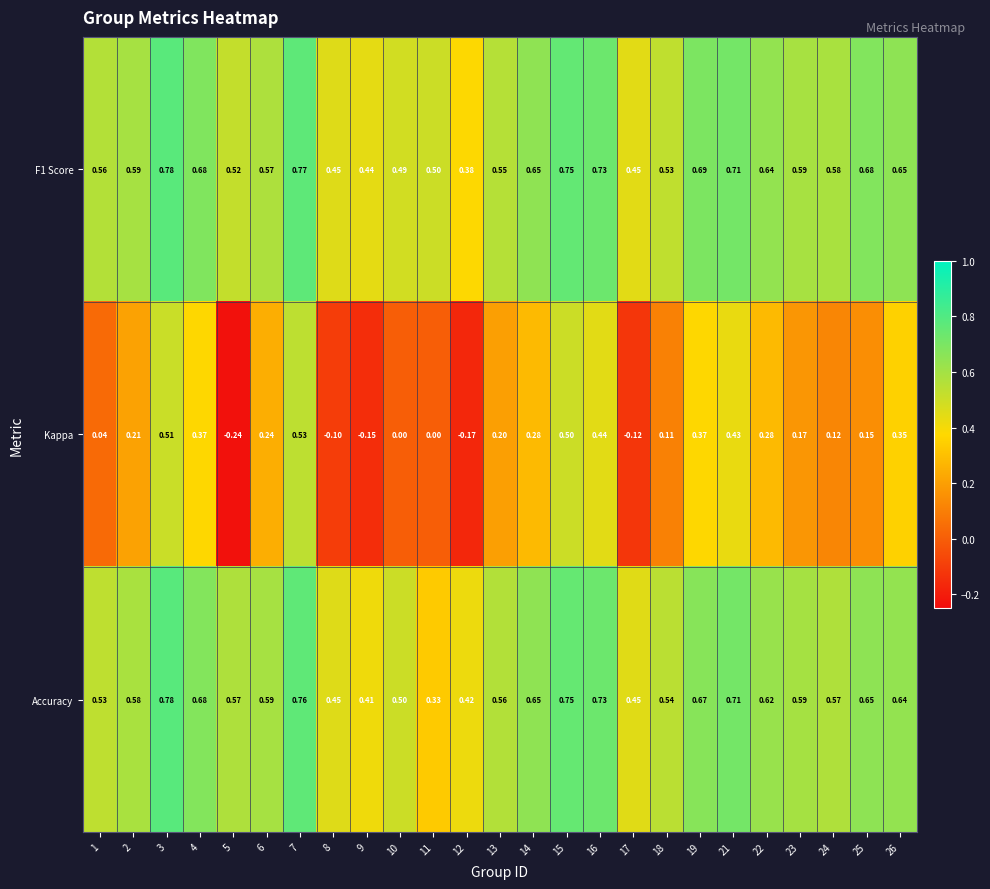

Which series changed the most between 15 and 19?

Kappa